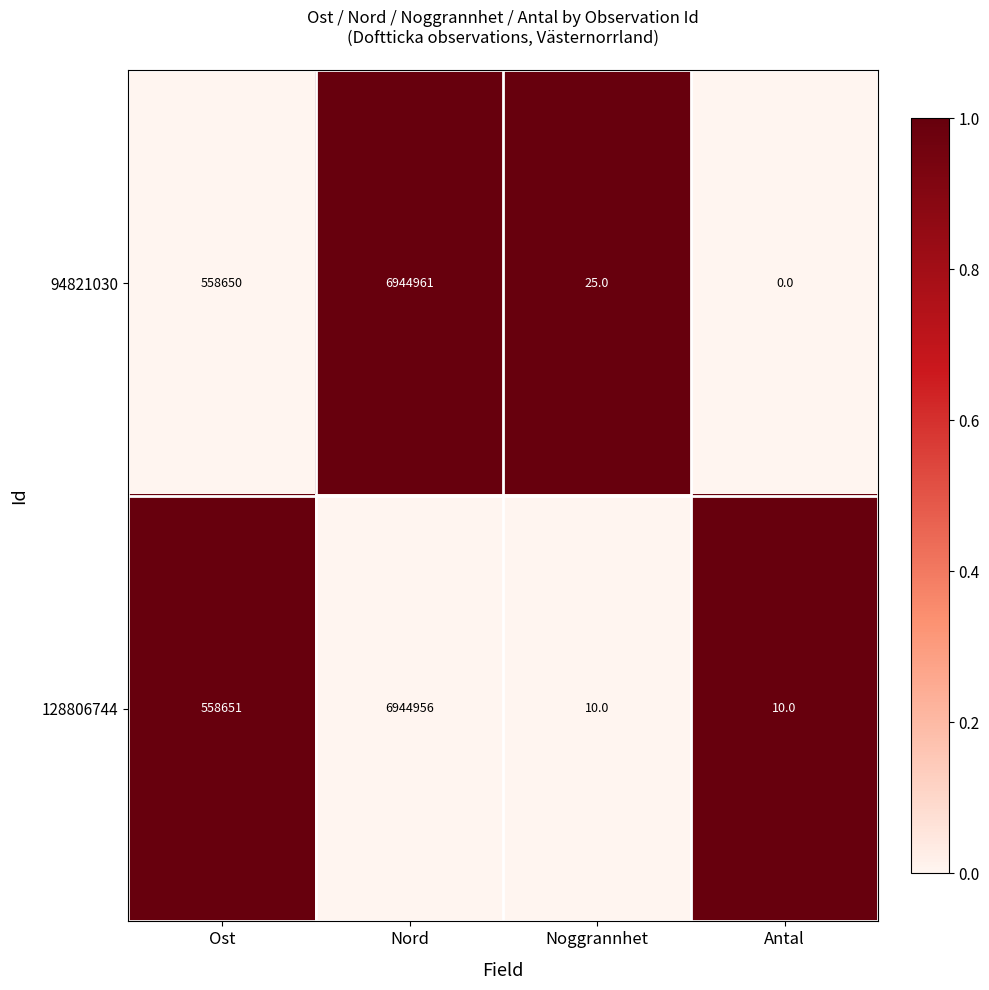

What is the sum of the 94821030 values at Nord and Antal?

6944961